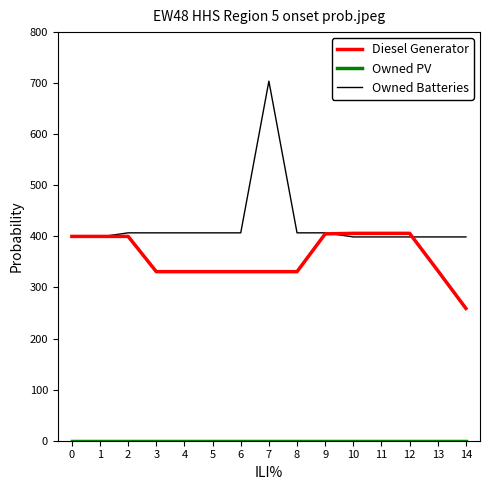

What is the maximum value for Owned Batteries?

704